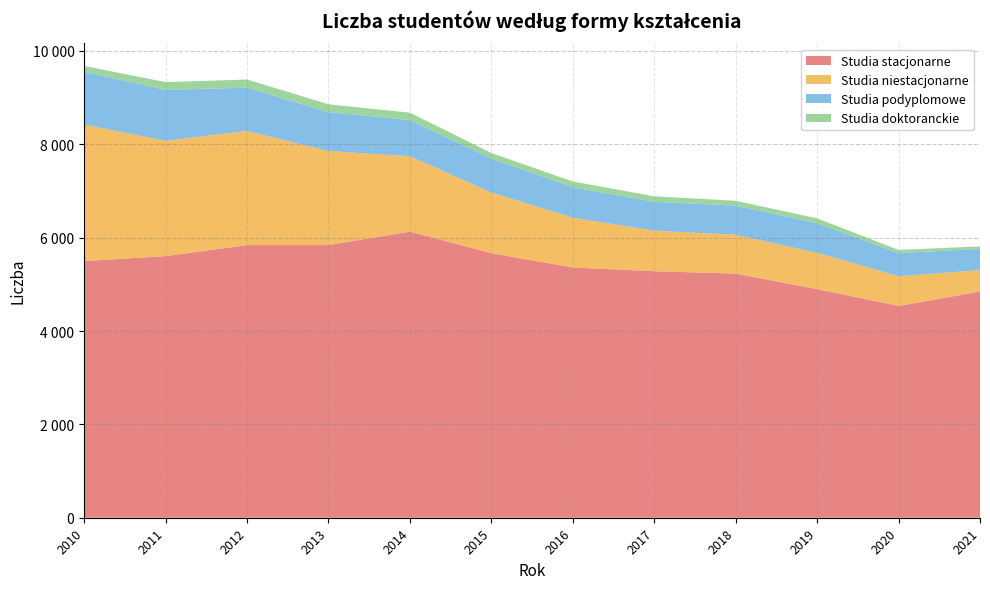

Reading right to left, list all the values displayed in this chart.

Studia stacjonarne: 2021=4846	2020=4537	2019=4898	2018=5230	2017=5282	2016=5362	2015=5667	2014=6129	2013=5841	2012=5841	2011=5605	2010=5499
Studia niestacjonarne: 2021=458	2020=639	2019=778	2018=832	2017=869	2016=1068	2015=1301	2014=1617	2013=2015	2012=2446	2011=2471	2010=2925
Studia podyplomowe: 2021=456	2020=493	2019=633	2018=625	2017=618	2016=652	2015=724	2014=773	2013=834	2012=927	2011=1091	2010=1128
Studia doktoranckie: 2021=52	2020=69	2019=105	2018=104	2017=117	2016=122	2015=122	2014=159	2013=168	2012=175	2011=166	2010=127